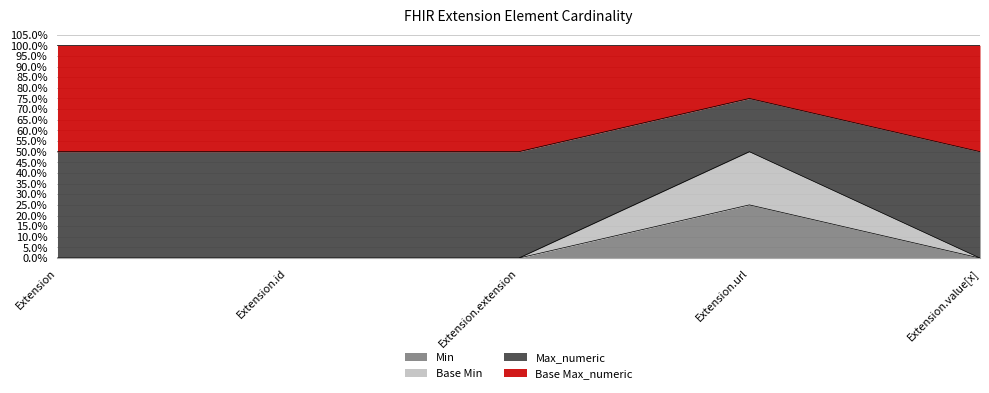

What is the difference between the maximum and minimum values in the Min series?

0.2